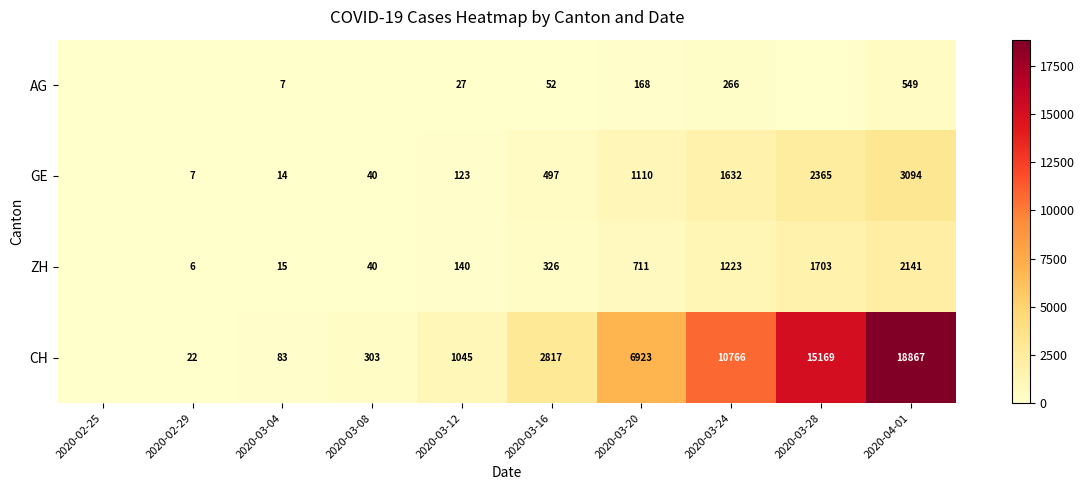

Between 2020-03-04 and 2020-04-01, which series saw the biggest shift?

CH